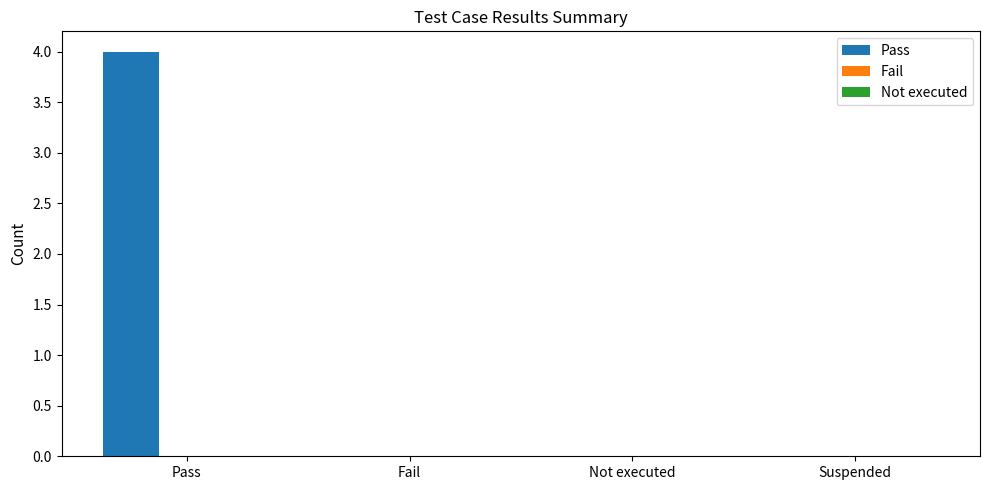

Reading left to right, transcribe all the data shown in this chart.

Pass=4	Fail=0	Not executed=0	Suspended=0